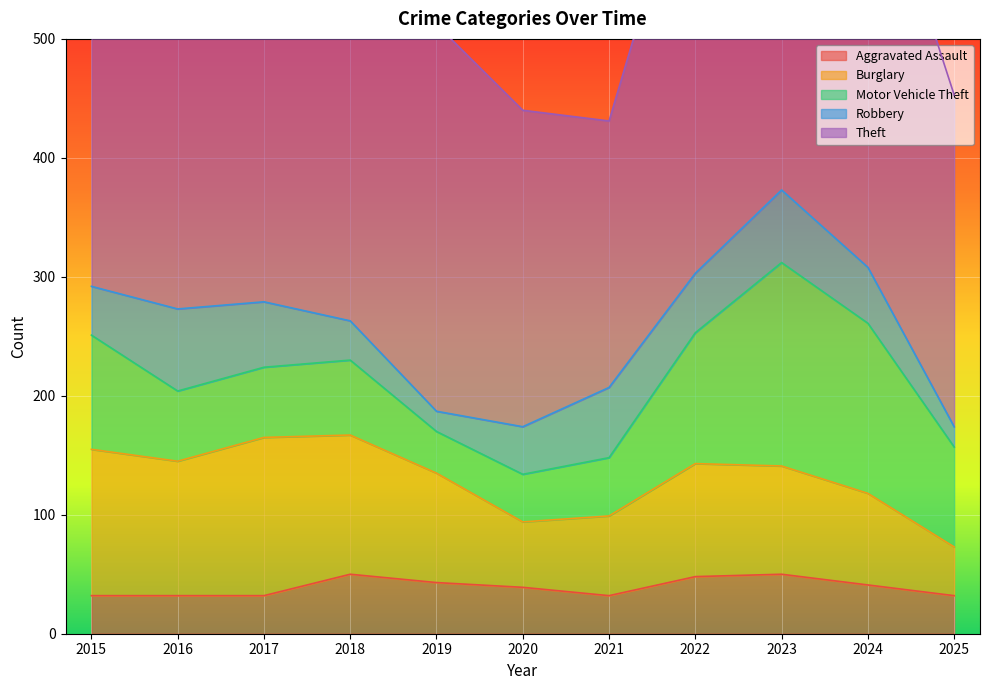

What is the approximate value of Motor Vehicle Theft at 2019, to the nearest 5?

35